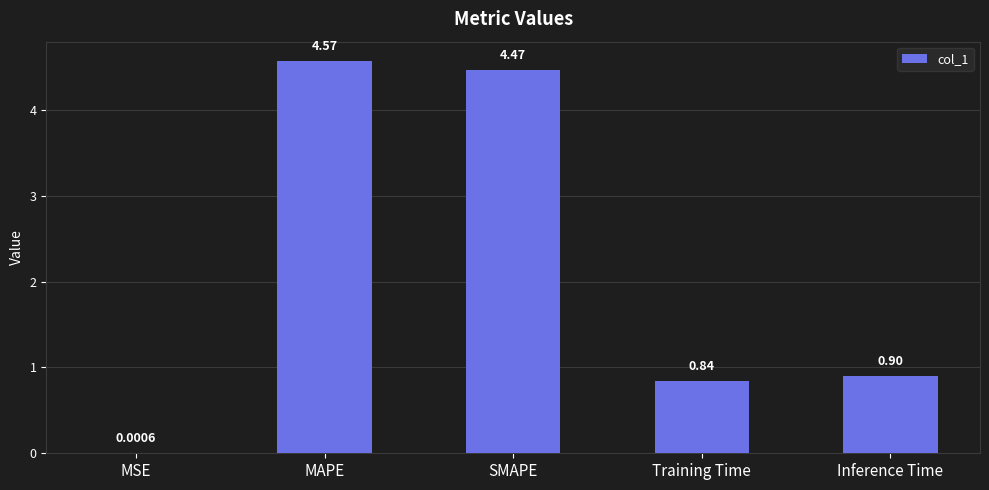

What is the change in value from Training Time to Inference Time?

+0.1